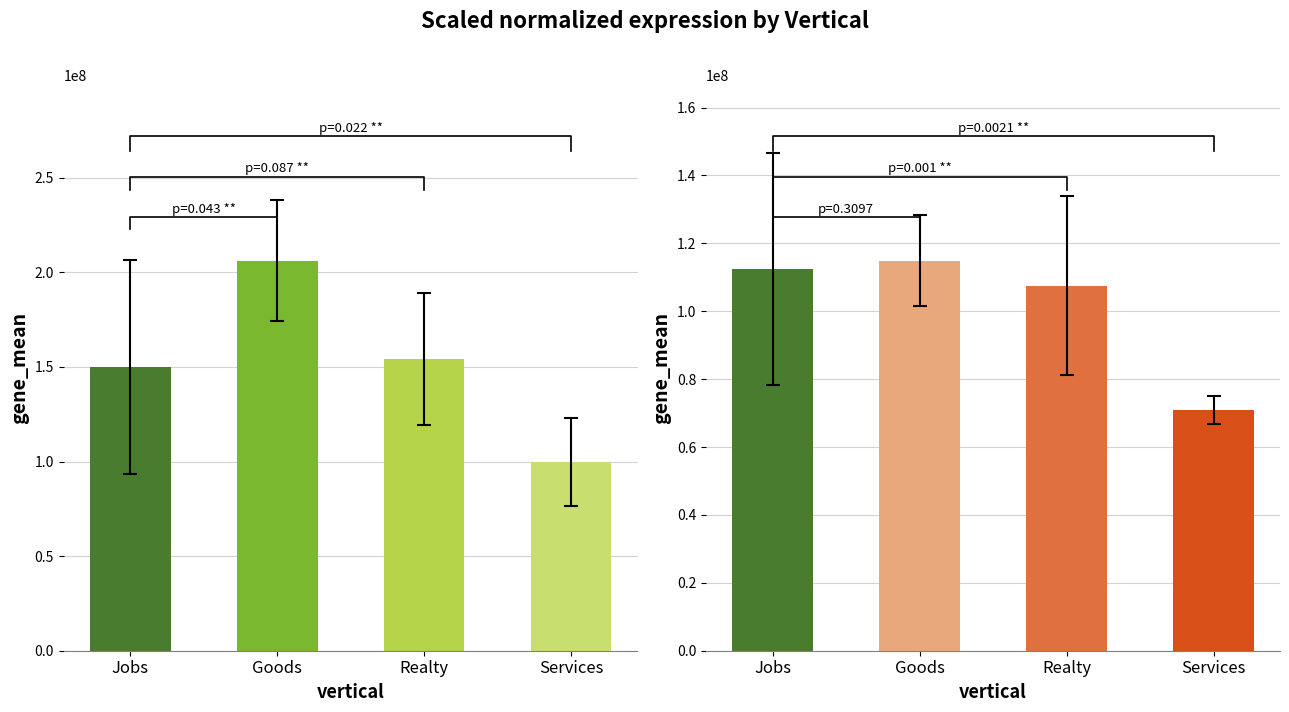

Reading left to right, list all the values displayed in this chart.

budget_actual_Net: Jobs=150062504.5	Goods=206182158.0	Realty=154329190.4	Services=99741264.3
TRP: Jobs=112500000.0	Goods=114903846.2	Realty=107500000.0	Services=70833333.3